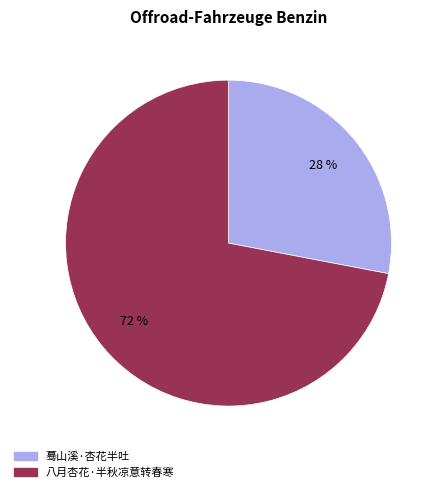

Is there a majority slice in this chart?

Yes